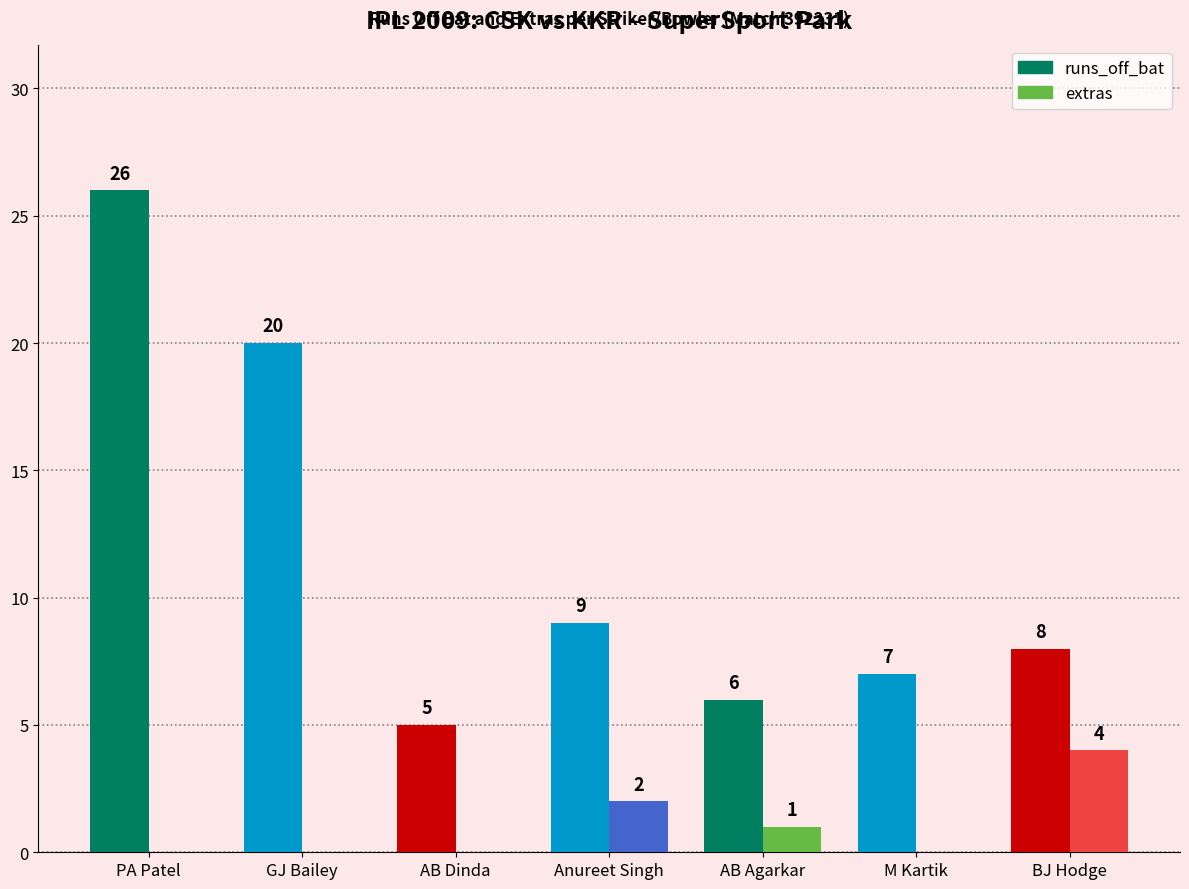

Does the chart contain stacked bars?

No